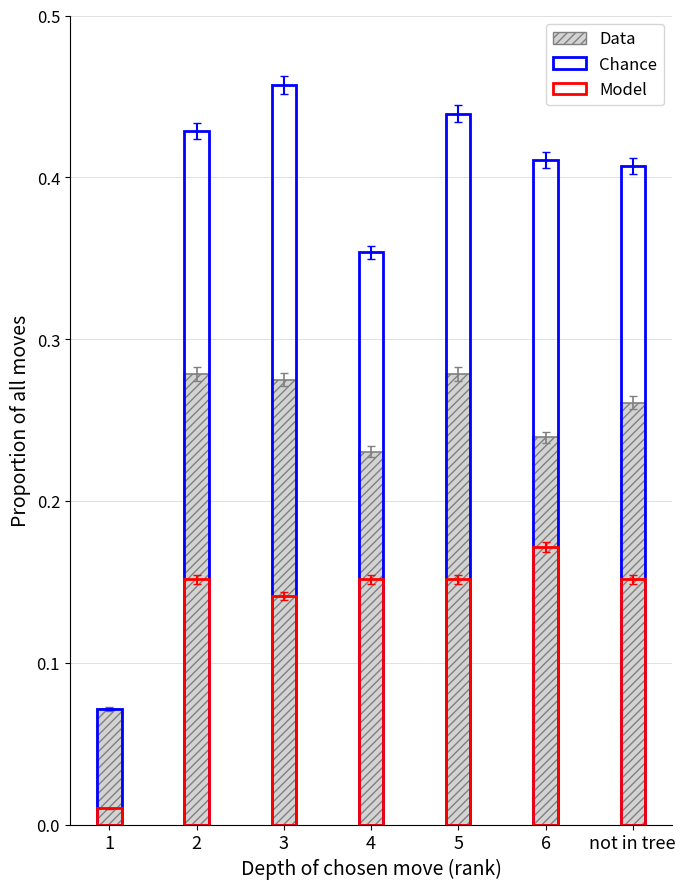

What is the difference between the maximum and minimum values in the Chance series?

0.4